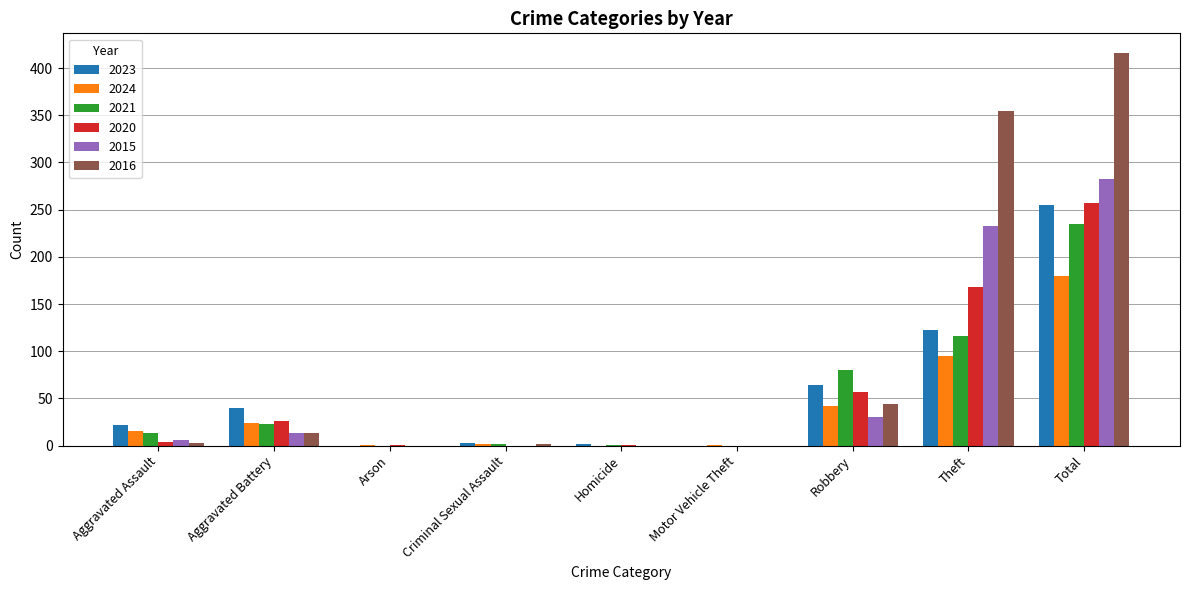

What is the sum of all 2020 values?

514